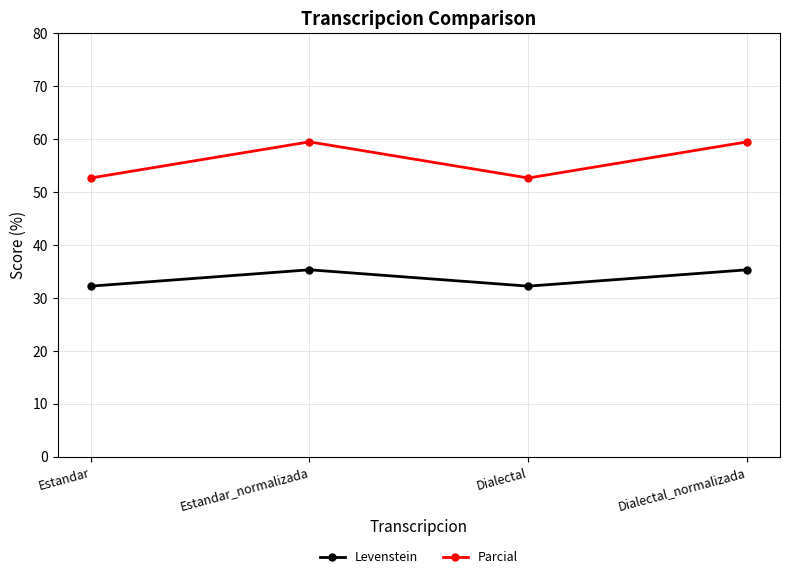

At how many categories does at least one series exceed 52?

4